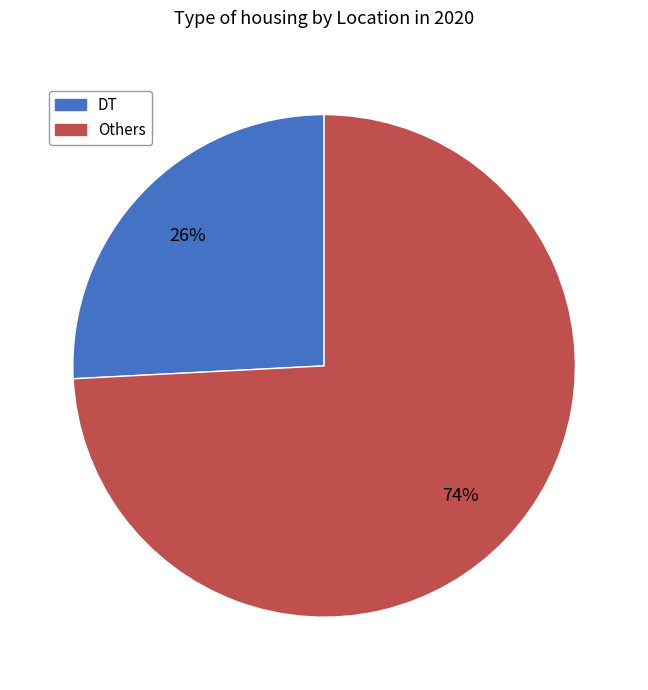

To the nearest percent, what is the difference between the largest and smallest slice percentages?

48%